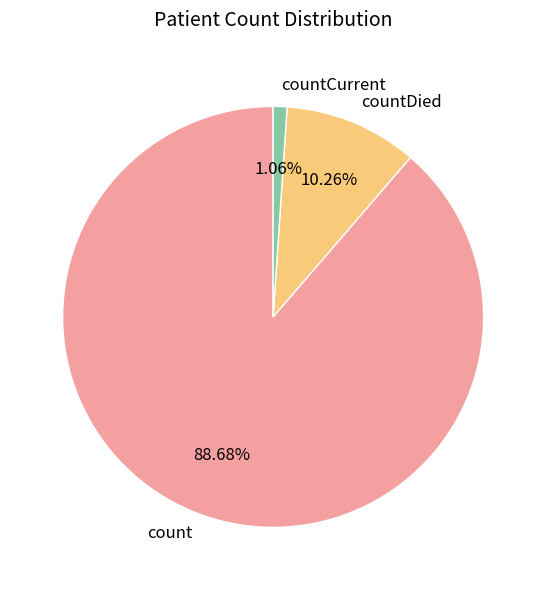

To the nearest percent, what is the difference between the largest and smallest slice percentages?

88%